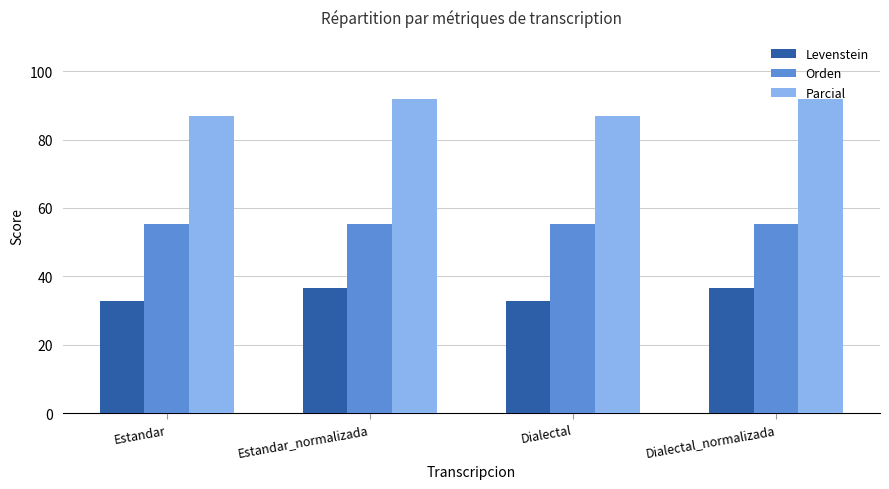

What is the spread (max minus min) of values at Estandar?

54.2